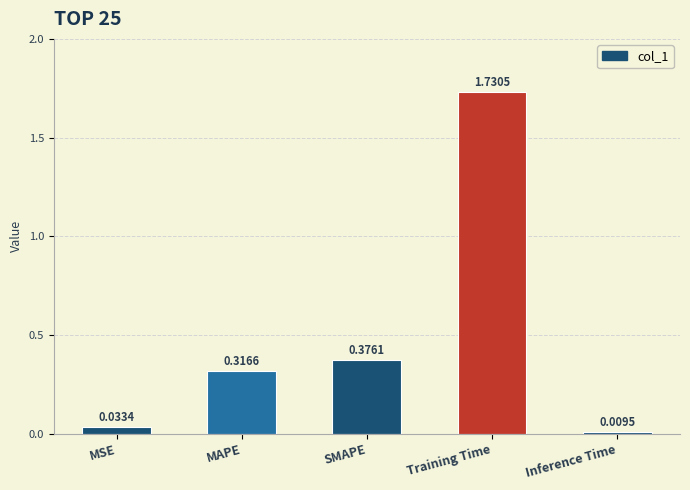

Does the chart contain stacked bars?

No